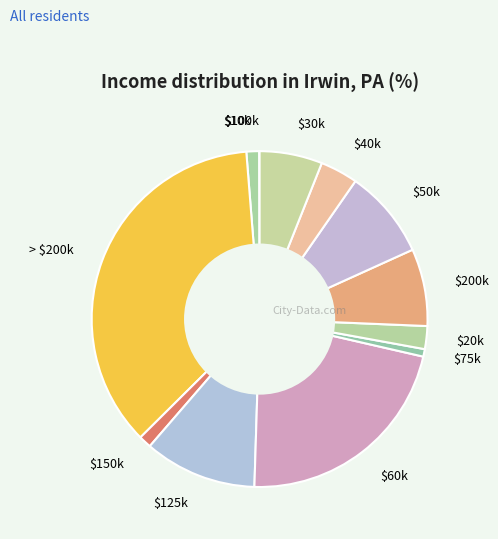

The > $200k slice represents 36% of the pie. True or false?

True